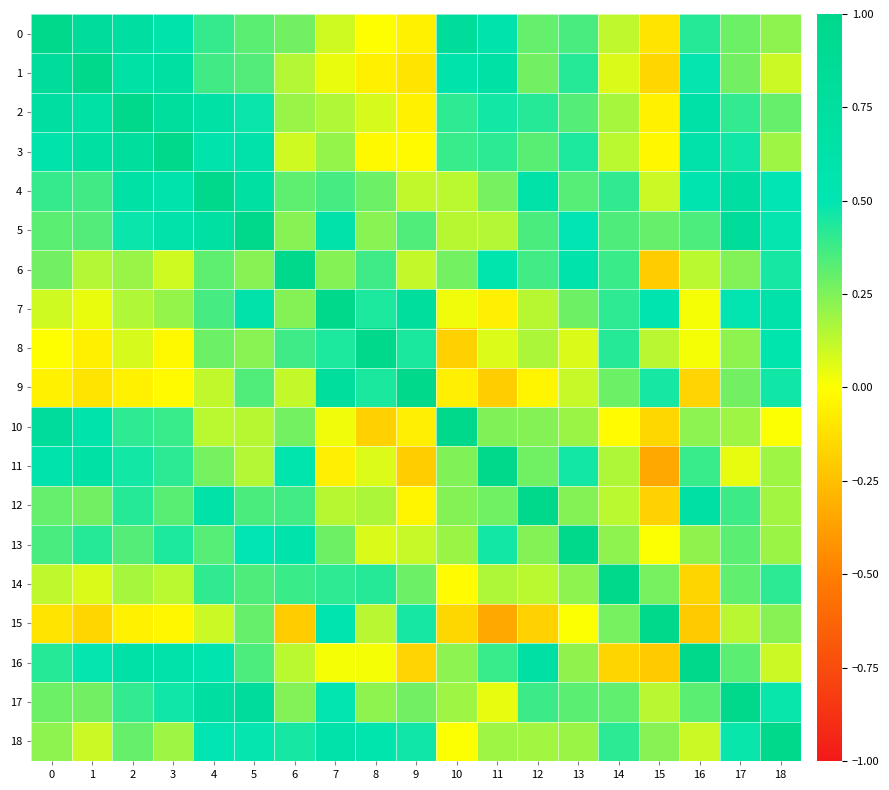

Reading left to right, extract all data points from this chart.

0: 0=1.0	1=0.8	2=0.7	3=0.6	4=0.4	5=0.3	6=0.3	7=0.1	8=0.0	9=-0.1	10=0.8	11=0.6	12=0.3	13=0.4	14=0.1	15=-0.1	16=0.4	17=0.3	18=0.2
1: 0=0.8	1=1.0	2=0.7	3=0.7	4=0.4	5=0.3	6=0.1	7=0.0	8=-0.1	9=-0.1	10=0.6	11=0.7	12=0.3	13=0.4	14=0.1	15=-0.2	16=0.5	17=0.3	18=0.1
2: 0=0.7	1=0.7	2=1.0	3=0.8	4=0.7	5=0.5	6=0.2	7=0.2	8=0.1	9=-0.1	10=0.4	11=0.5	12=0.4	13=0.3	14=0.2	15=-0.1	16=0.6	17=0.4	18=0.3
3: 0=0.6	1=0.7	2=0.8	3=1.0	4=0.6	5=0.6	6=0.1	7=0.2	8=-0.0	9=-0.0	10=0.4	11=0.4	12=0.3	13=0.4	14=0.1	15=-0.0	16=0.6	17=0.5	18=0.2
4: 0=0.4	1=0.4	2=0.7	3=0.6	4=1.0	5=0.7	6=0.3	7=0.4	8=0.3	9=0.1	10=0.1	11=0.3	12=0.6	13=0.3	14=0.4	15=0.1	16=0.5	17=0.7	18=0.5
5: 0=0.3	1=0.3	2=0.5	3=0.6	4=0.7	5=1.0	6=0.2	7=0.6	8=0.2	9=0.3	10=0.1	11=0.1	12=0.4	13=0.5	14=0.3	15=0.3	16=0.3	17=0.8	18=0.5
6: 0=0.3	1=0.1	2=0.2	3=0.1	4=0.3	5=0.2	6=1.0	7=0.2	8=0.4	9=0.1	10=0.3	11=0.6	12=0.4	13=0.6	14=0.4	15=-0.2	16=0.1	17=0.2	18=0.5
7: 0=0.1	1=0.0	2=0.2	3=0.2	4=0.4	5=0.6	6=0.2	7=1.0	8=0.4	9=0.8	10=0.0	11=-0.1	12=0.1	13=0.3	14=0.4	15=0.5	16=0.0	17=0.5	18=0.6
8: 0=0.0	1=-0.1	2=0.1	3=-0.0	4=0.3	5=0.2	6=0.4	7=0.4	8=1.0	9=0.4	10=-0.2	11=0.1	12=0.2	13=0.1	14=0.4	15=0.1	16=0.0	17=0.2	18=0.5
9: 0=-0.1	1=-0.1	2=-0.1	3=-0.0	4=0.1	5=0.3	6=0.1	7=0.8	8=0.4	9=1.0	10=-0.1	11=-0.2	12=-0.0	13=0.1	14=0.3	15=0.5	16=-0.2	17=0.3	18=0.5
10: 0=0.8	1=0.6	2=0.4	3=0.4	4=0.1	5=0.1	6=0.3	7=0.0	8=-0.2	9=-0.1	10=1.0	11=0.2	12=0.2	13=0.2	14=-0.0	15=-0.2	16=0.2	17=0.2	18=0.0
11: 0=0.6	1=0.7	2=0.5	3=0.4	4=0.3	5=0.1	6=0.6	7=-0.1	8=0.1	9=-0.2	10=0.2	11=1.0	12=0.3	13=0.5	14=0.2	15=-0.3	16=0.4	17=0.0	18=0.2
12: 0=0.3	1=0.3	2=0.4	3=0.3	4=0.6	5=0.4	6=0.4	7=0.1	8=0.2	9=-0.0	10=0.2	11=0.3	12=1.0	13=0.2	14=0.1	15=-0.2	16=0.7	17=0.4	18=0.2
13: 0=0.4	1=0.4	2=0.3	3=0.4	4=0.3	5=0.5	6=0.6	7=0.3	8=0.1	9=0.1	10=0.2	11=0.5	12=0.2	13=1.0	14=0.2	15=0.0	16=0.2	17=0.3	18=0.2
14: 0=0.1	1=0.1	2=0.2	3=0.1	4=0.4	5=0.3	6=0.4	7=0.4	8=0.4	9=0.3	10=-0.0	11=0.2	12=0.1	13=0.2	14=1.0	15=0.3	16=-0.2	17=0.3	18=0.4
15: 0=-0.1	1=-0.2	2=-0.1	3=-0.0	4=0.1	5=0.3	6=-0.2	7=0.5	8=0.1	9=0.5	10=-0.2	11=-0.3	12=-0.2	13=0.0	14=0.3	15=1.0	16=-0.2	17=0.1	18=0.2
16: 0=0.4	1=0.5	2=0.6	3=0.6	4=0.5	5=0.3	6=0.1	7=0.0	8=0.0	9=-0.2	10=0.2	11=0.4	12=0.7	13=0.2	14=-0.2	15=-0.2	16=1.0	17=0.3	18=0.1
17: 0=0.3	1=0.3	2=0.4	3=0.5	4=0.7	5=0.8	6=0.2	7=0.5	8=0.2	9=0.3	10=0.2	11=0.0	12=0.4	13=0.3	14=0.3	15=0.1	16=0.3	17=1.0	18=0.5
18: 0=0.2	1=0.1	2=0.3	3=0.2	4=0.5	5=0.5	6=0.5	7=0.6	8=0.5	9=0.5	10=0.0	11=0.2	12=0.2	13=0.2	14=0.4	15=0.2	16=0.1	17=0.5	18=1.0